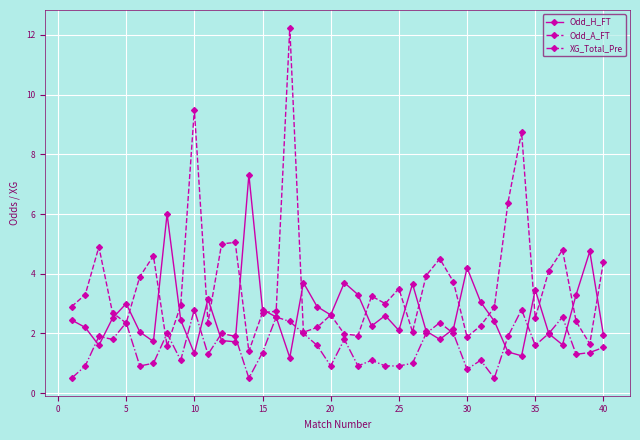

Rank the series by their average value, from lowest to highest.

XG_Total_Pre, Odd_H_FT, Odd_A_FT